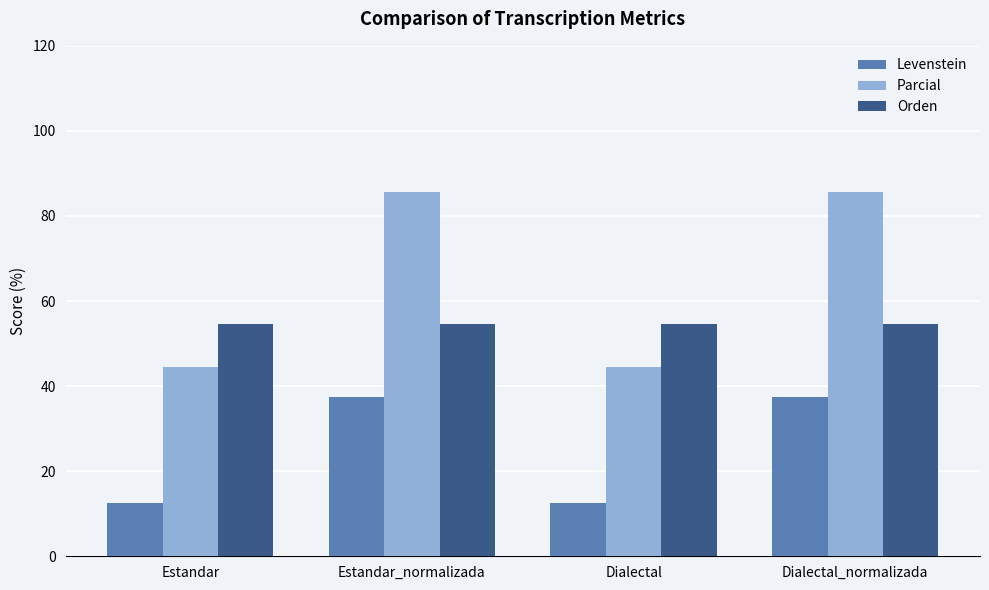

At how many categories does at least one series exceed 54?

4